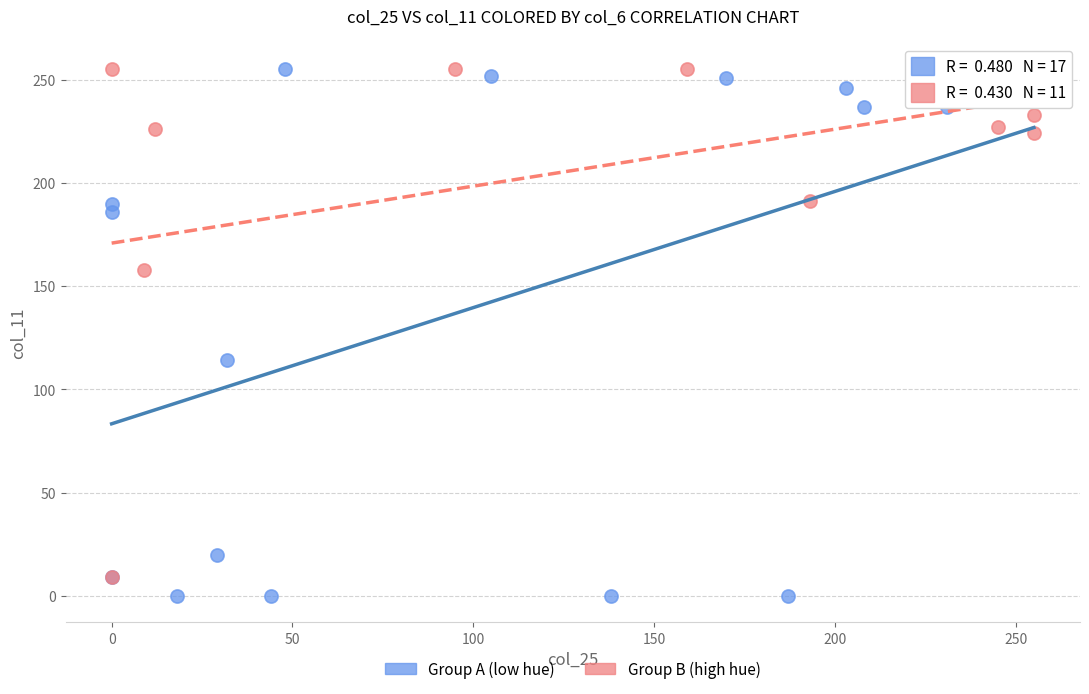

What are all the series names shown in the legend?

Group A (low hue), Group B (high hue)